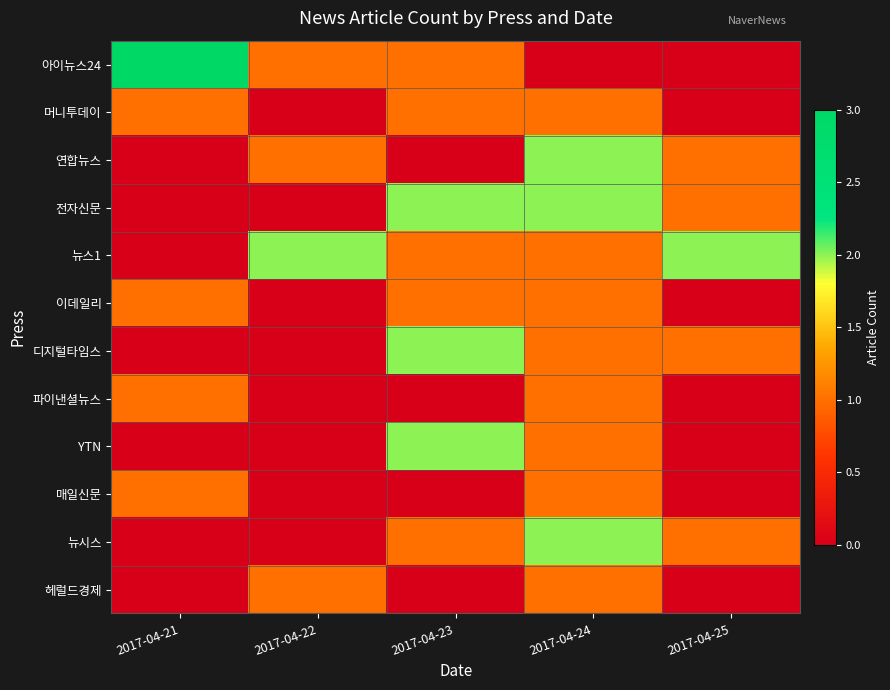

Between 2017-04-22 and 2017-04-25, which is larger?

2017-04-22